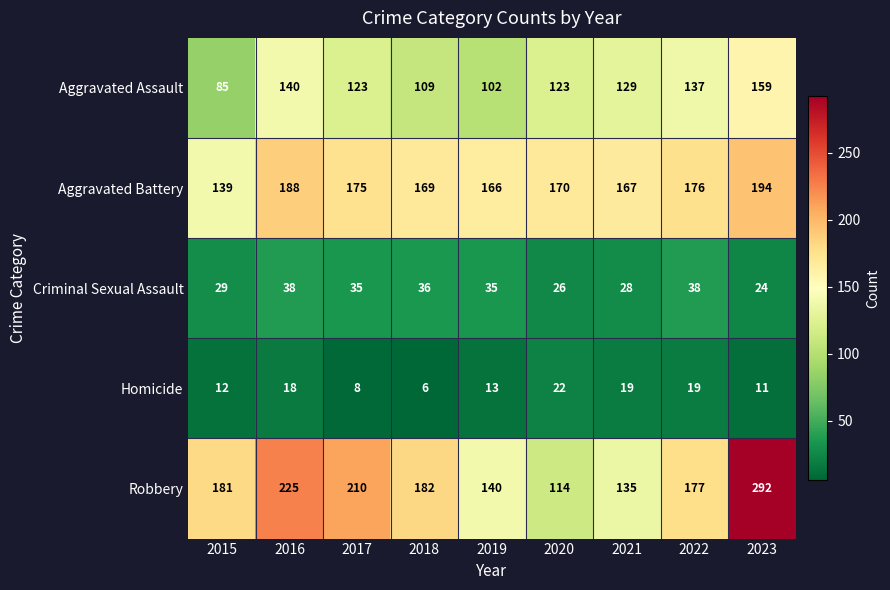

What is the greatest value displayed?

292